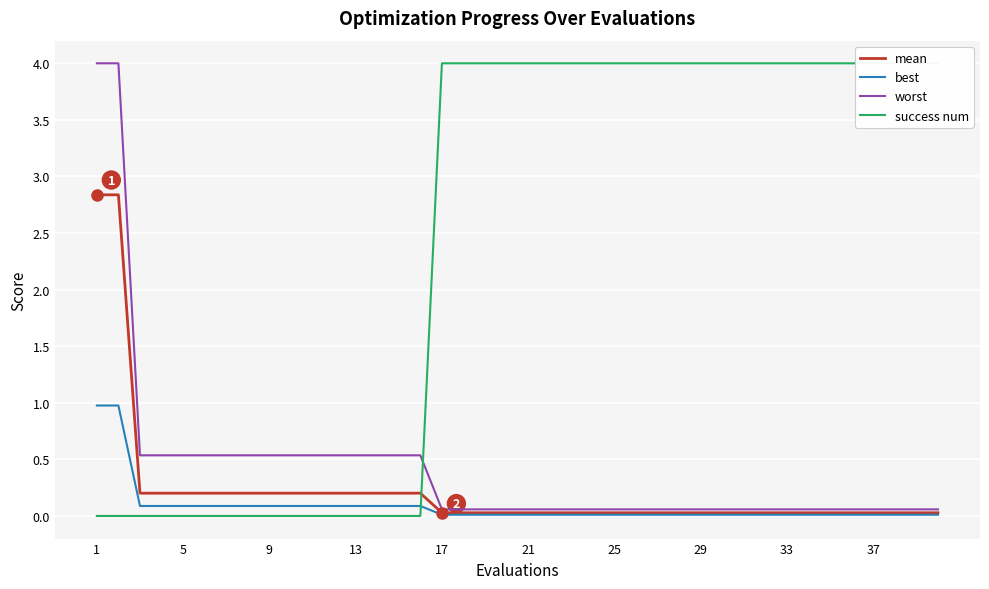

What is the average value of the success num series?

2.4